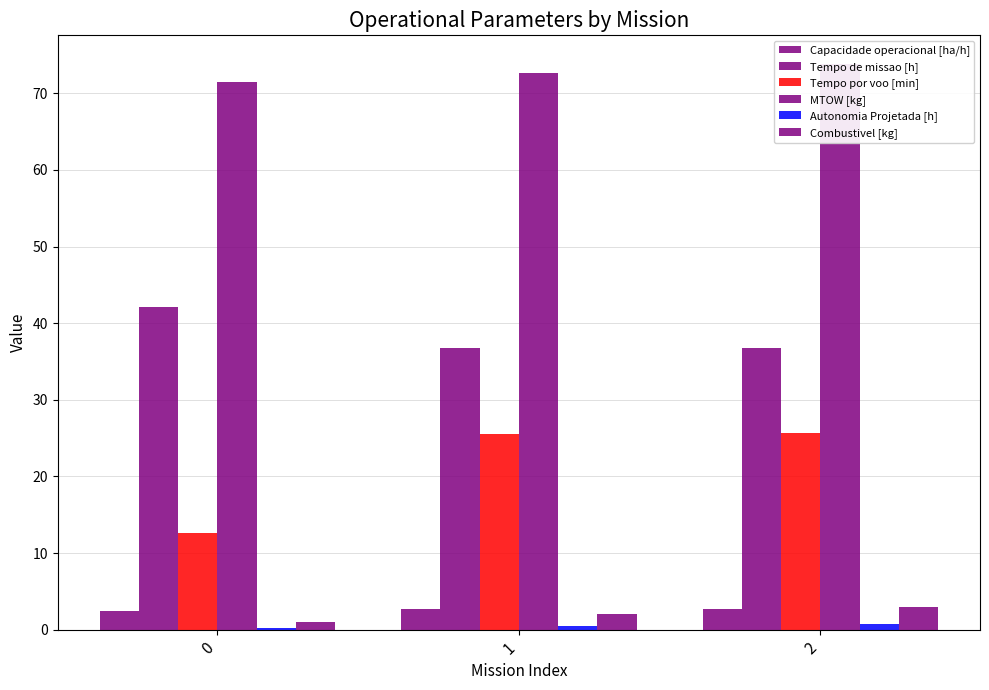

Where does the Tempo por voo [min] series first go above 25?

1